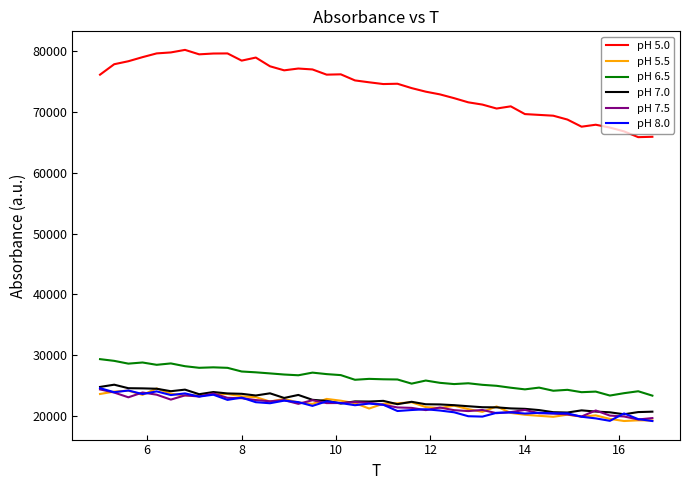

What is the minimum value for pH 5.5?

19230.9